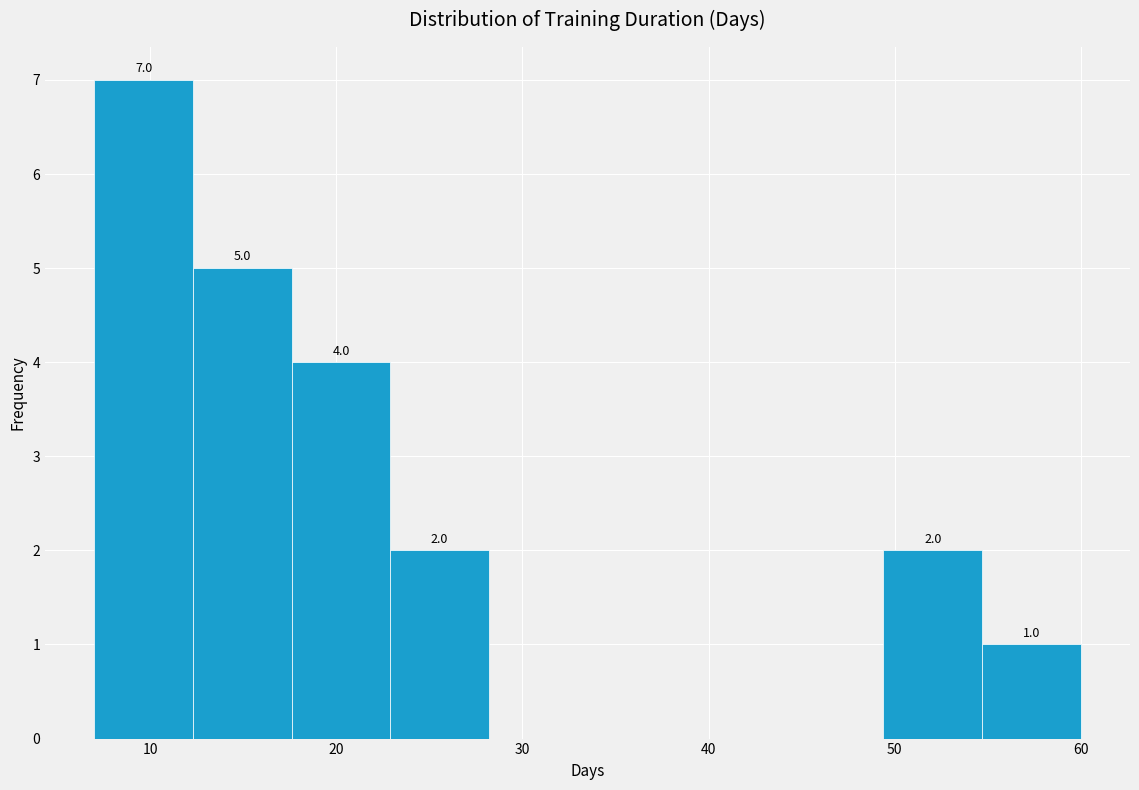

Which range on the x-axis has the tallest bar?

7.0 to 12.3